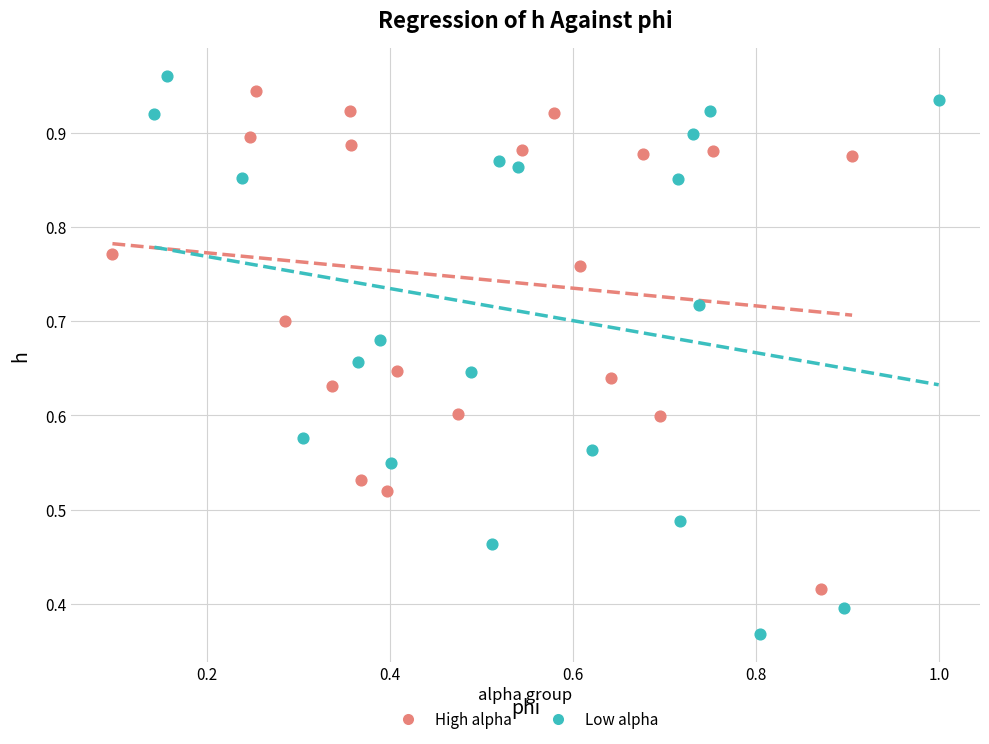

Which series has the largest Y range (max minus min)?

Low alpha